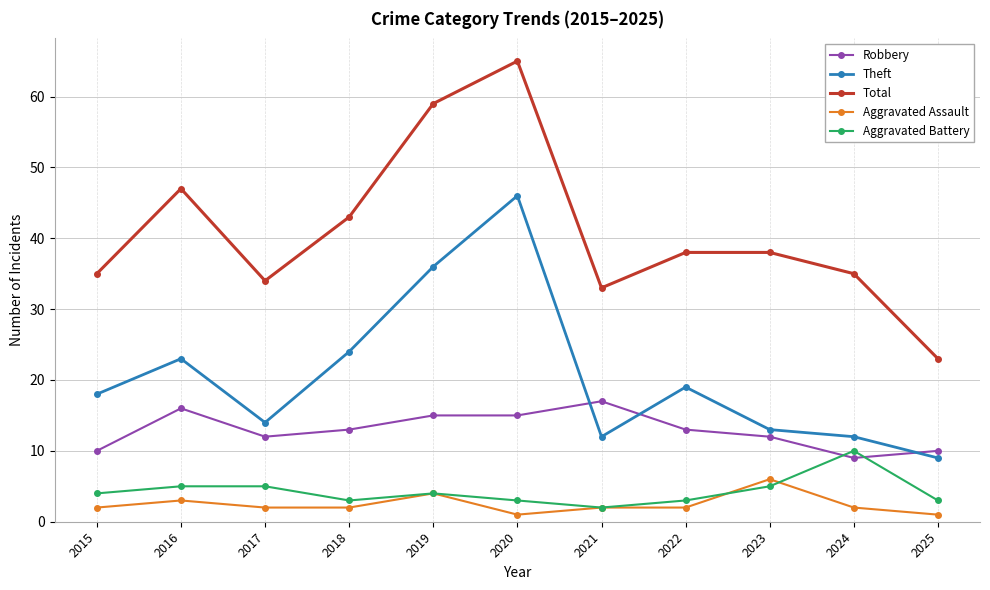

At which category does Total reach its first local peak?

2016